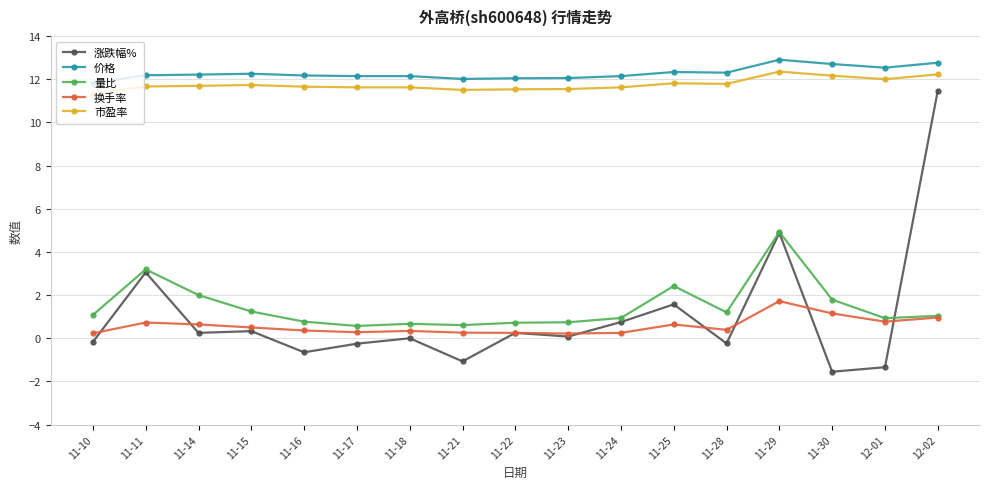

At which category is the sum across all series the highest?

12-02